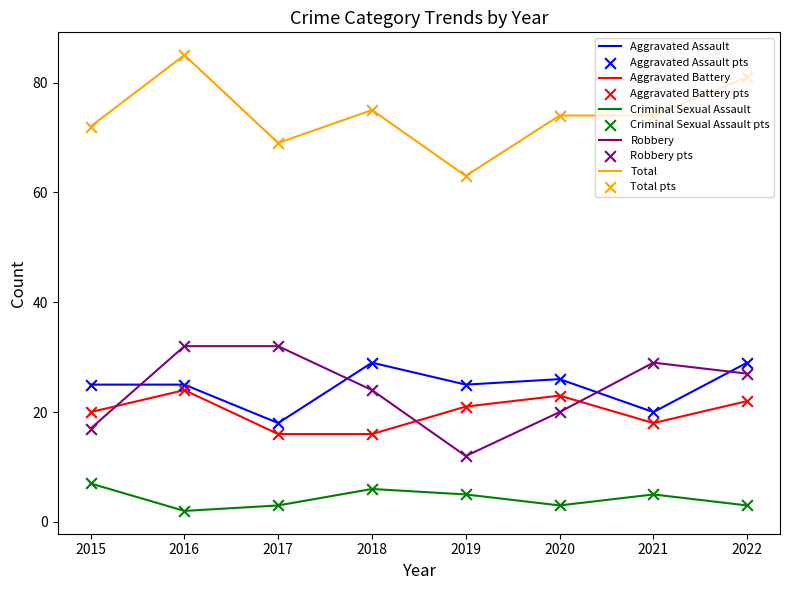

What is the spread (max minus min) of values at 2019?

58